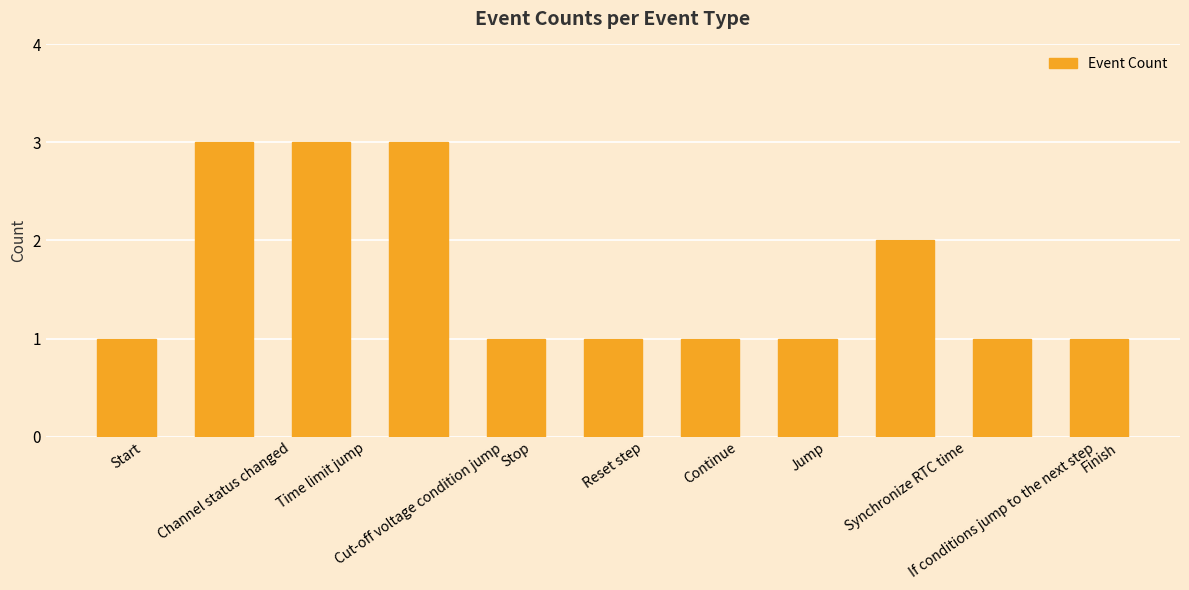

What is the sum of all values?

18